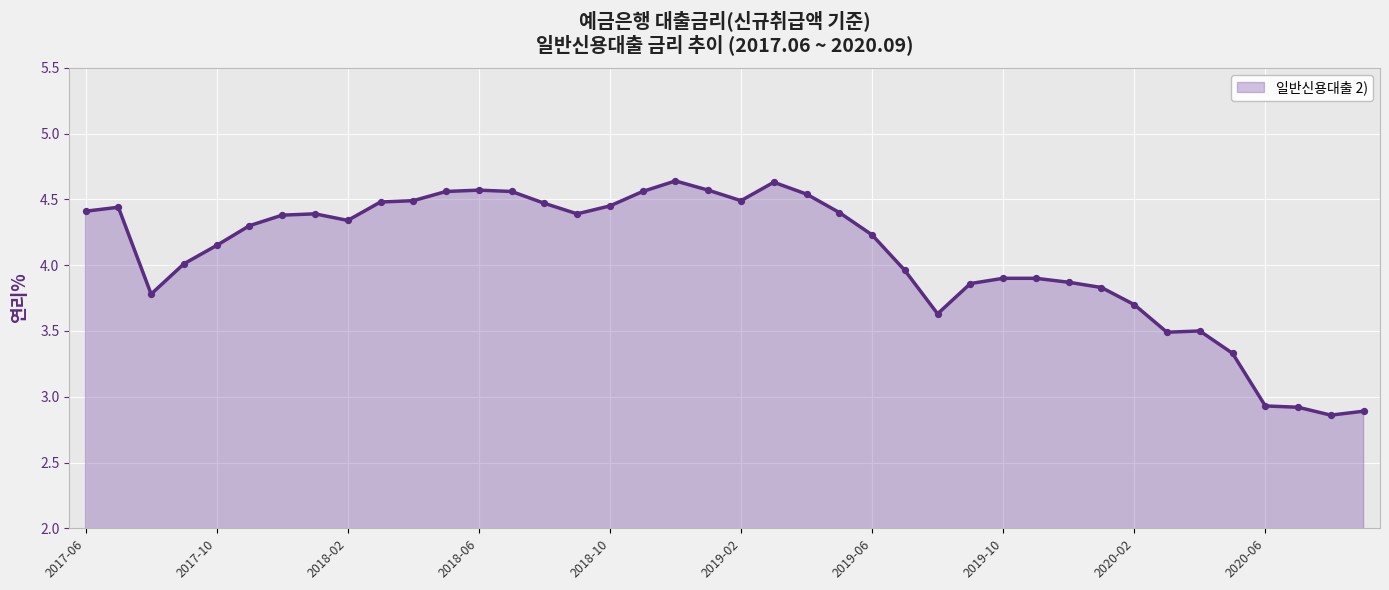

What is the difference between the maximum and minimum values?

1.8